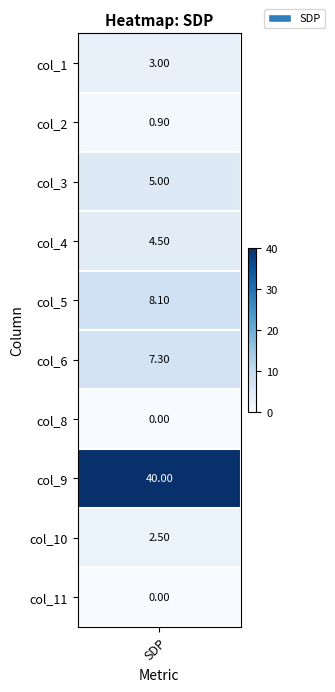

True or false: the data shows 2.3 at 3.

False